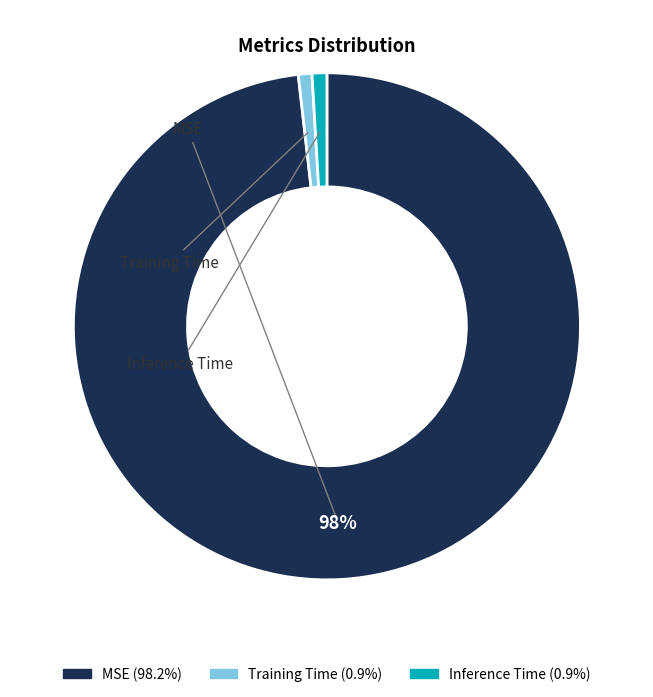

Which slice is the largest?

MSE